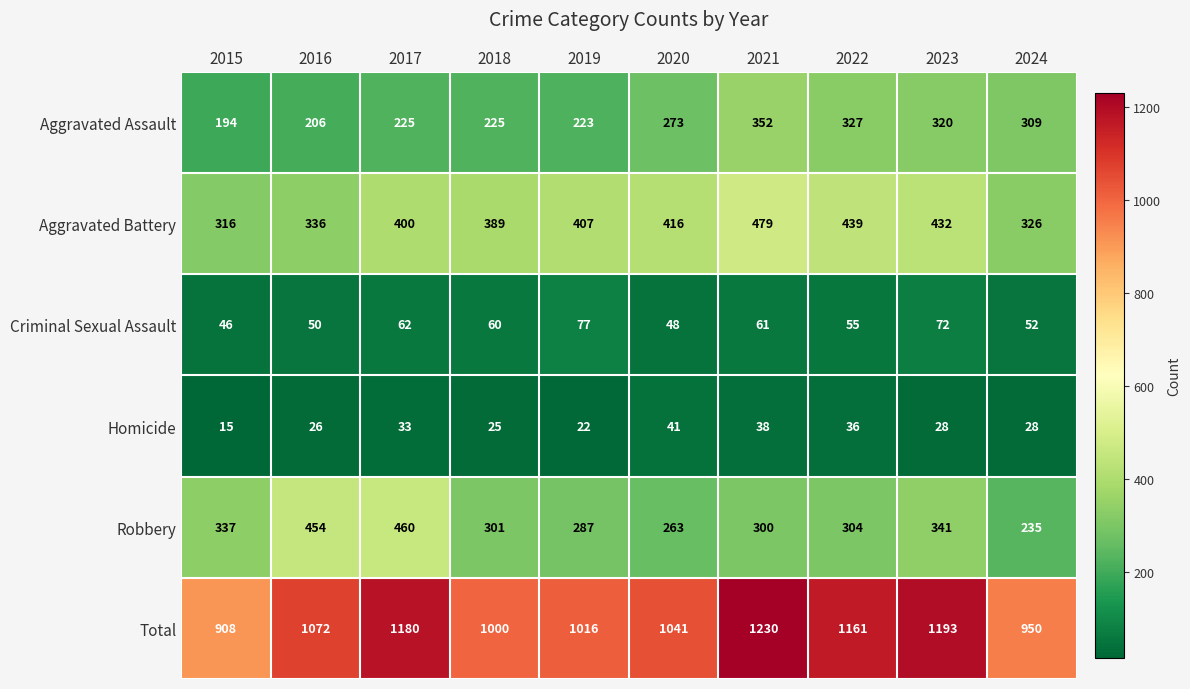

What is the total value across all series at 2015?

1816